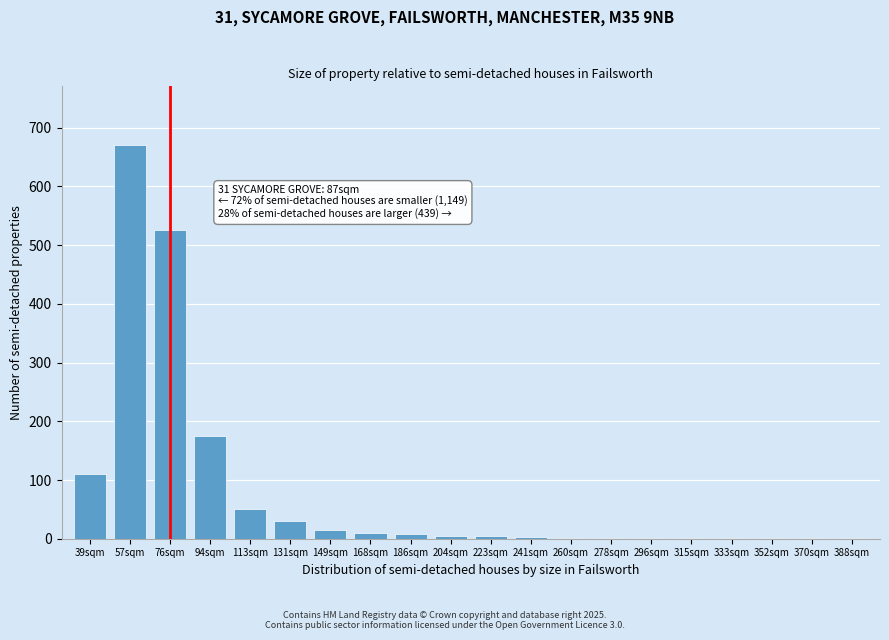

True or false: the data shows 670 at 57sqm.

True